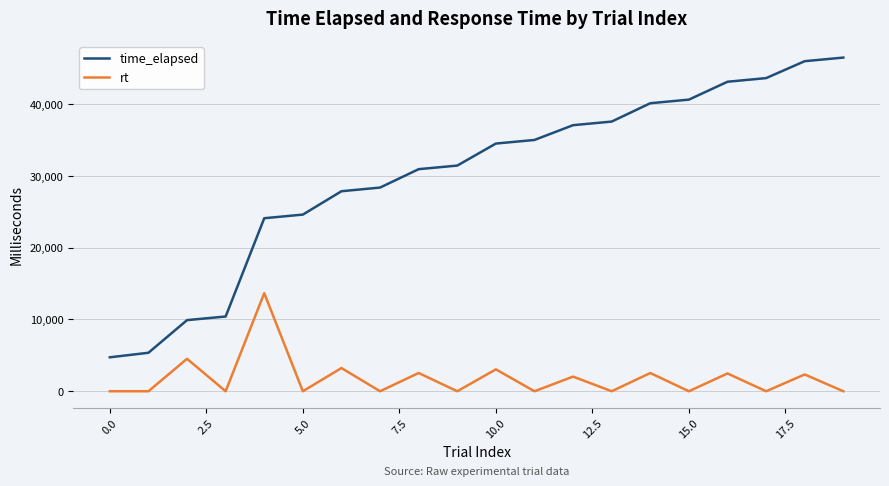

List the series in order of their peak value, highest first.

time_elapsed, rt